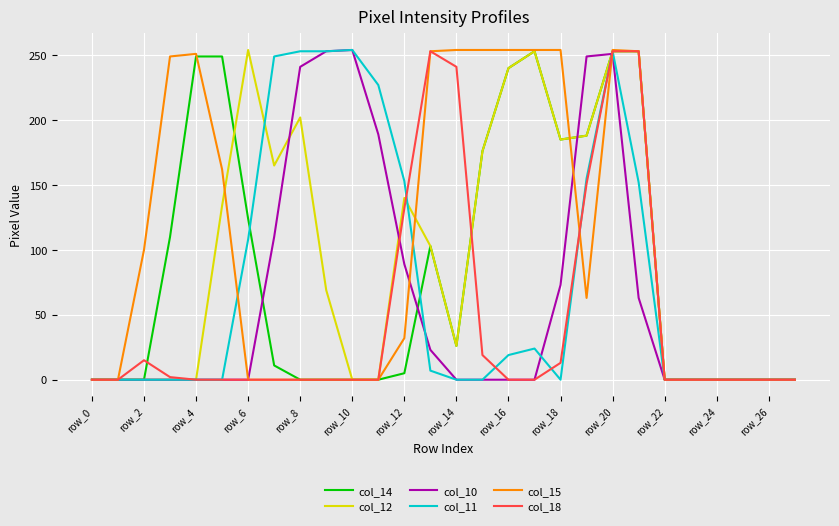

After their last crossing, which series has the higher values: col_12 or col_18?

col_12